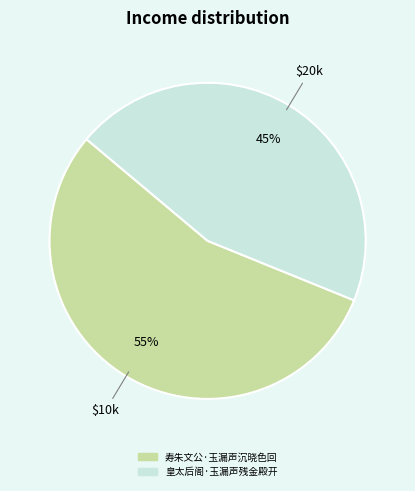

How many segments does this pie chart have?

2